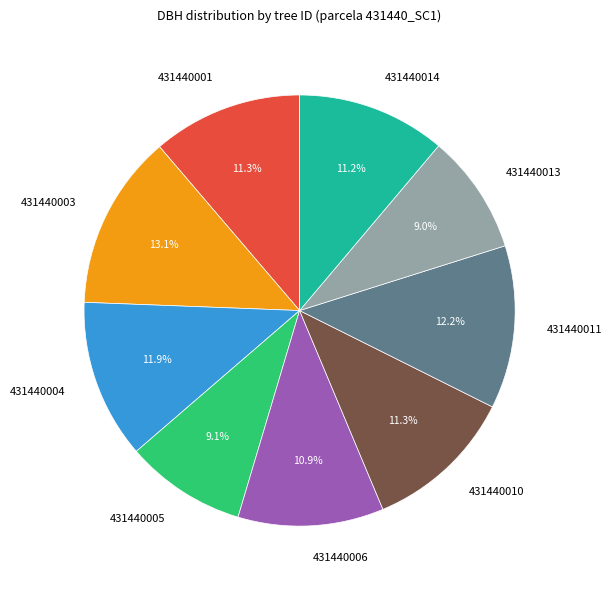

Which has a higher value, 431440001 or 431440005?

431440001